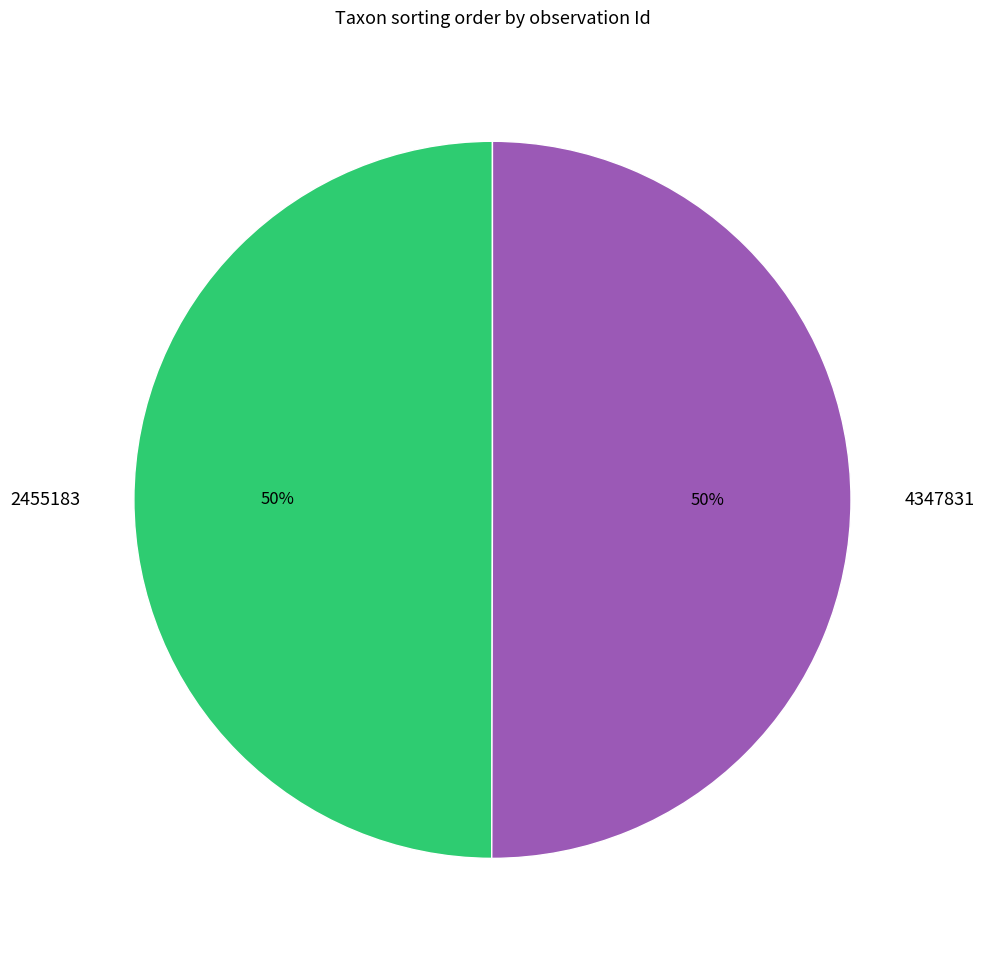

What is the ratio of the value at 2455183 to the value at 4347831?

1.0